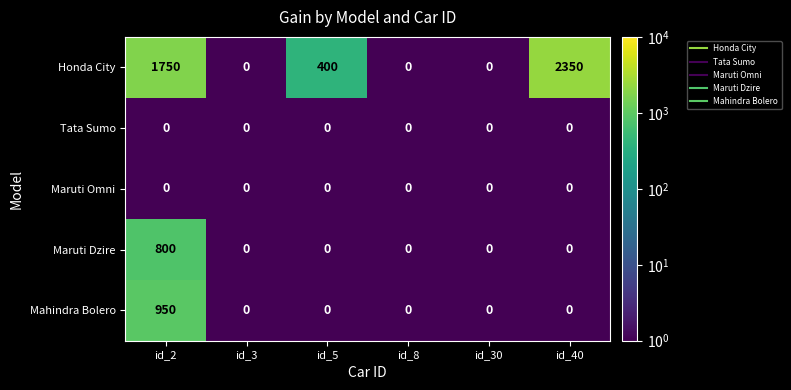

What is the average value of the Maruti Dzire series?

133